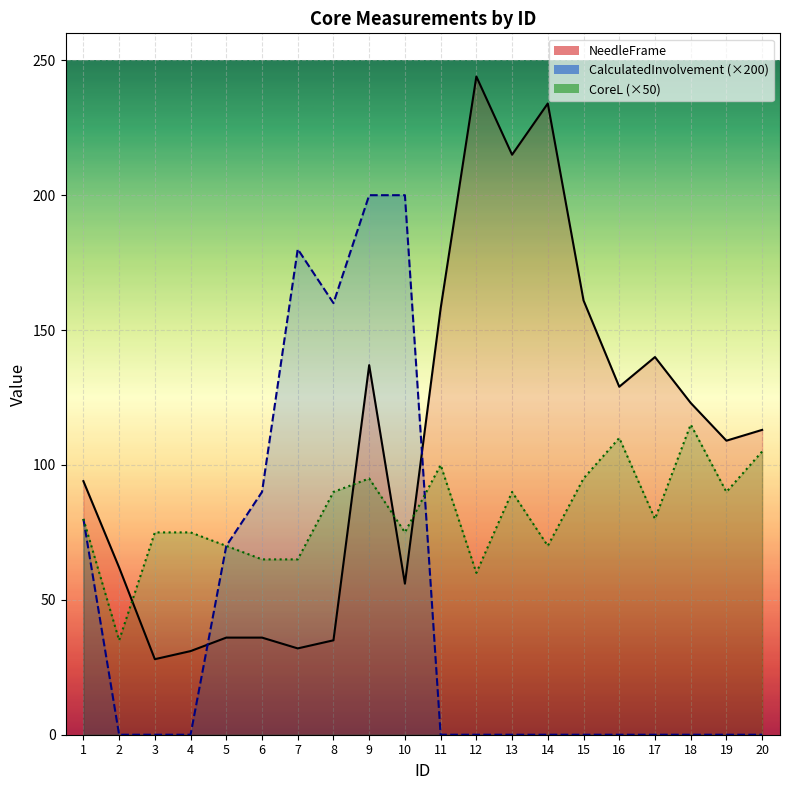

After their last crossing, which series has the higher values: NeedleFrame or CalculatedInvolvement?

NeedleFrame